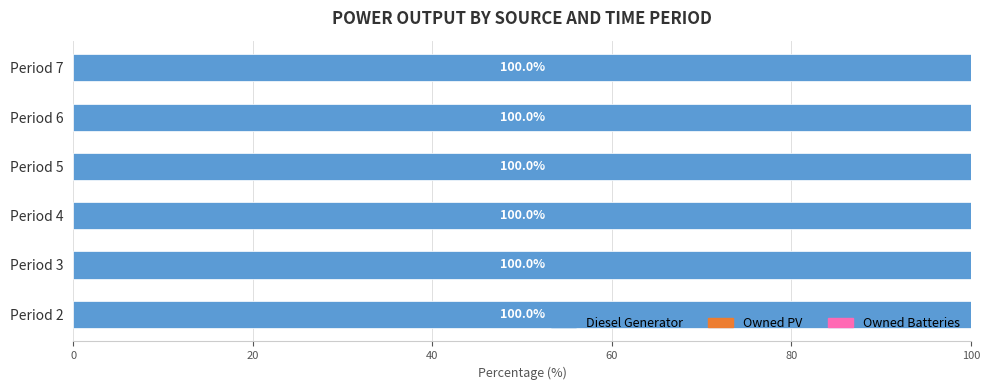

Is it true that Owned Batteries equals 0 at 4?

True